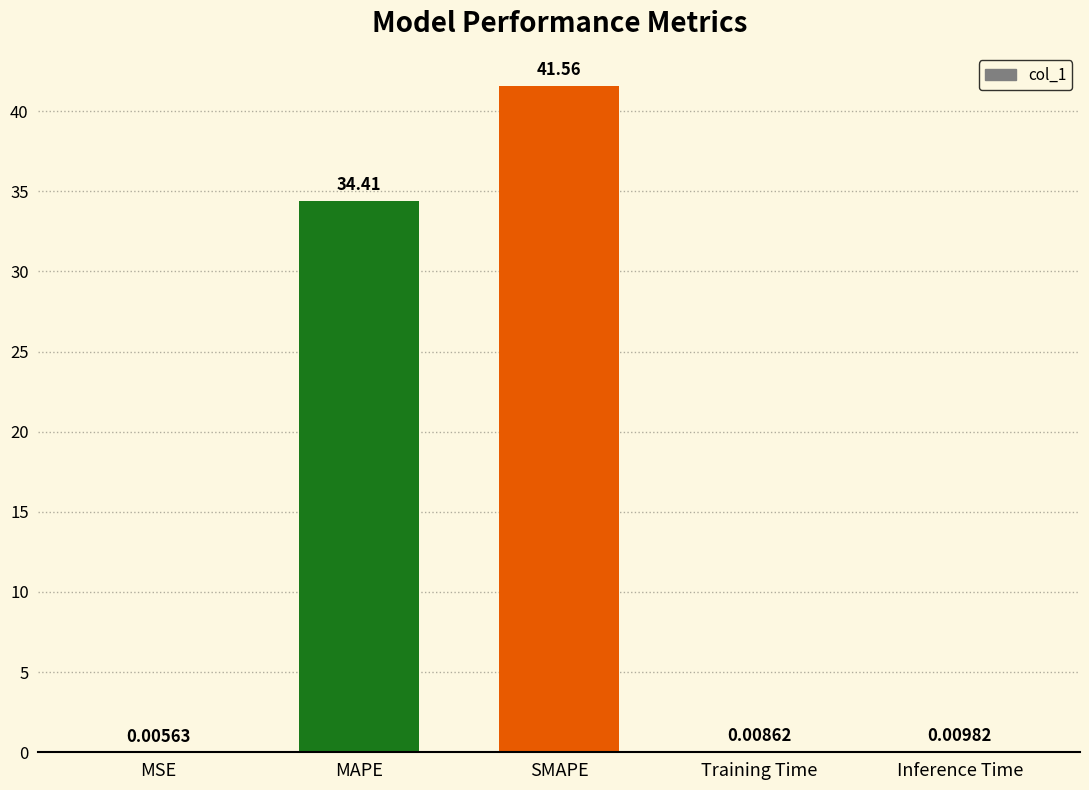

What is the sum of the values at Inference Time and MAPE?

34.4